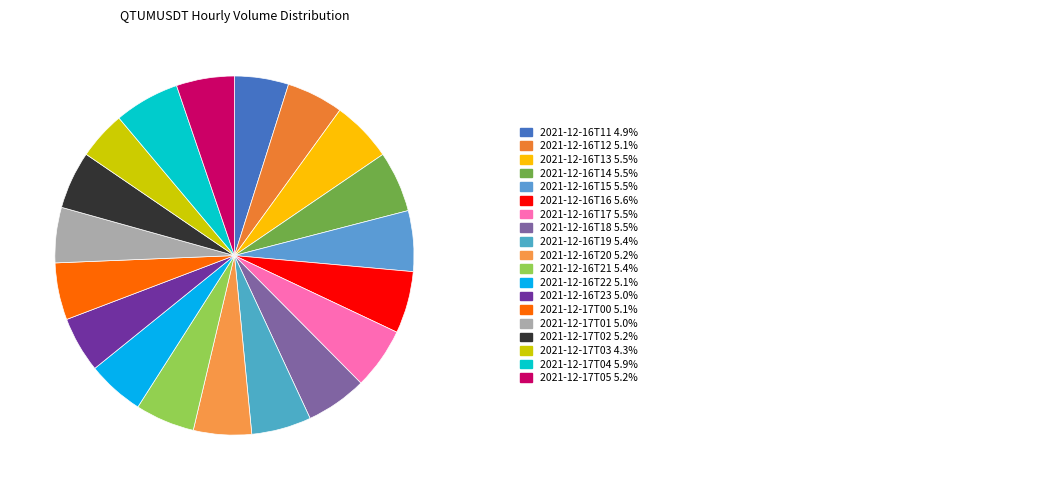

Rank the categories by value from highest to lowest.

2021-12-17T04, 2021-12-16T16, 2021-12-16T17, 2021-12-16T18, 2021-12-16T13, 2021-12-16T14, 2021-12-16T15, 2021-12-16T19, 2021-12-16T21, 2021-12-16T20, 2021-12-17T05, 2021-12-17T02, 2021-12-16T22, 2021-12-17T00, 2021-12-16T12, 2021-12-16T23, 2021-12-17T01, 2021-12-16T11, 2021-12-17T03